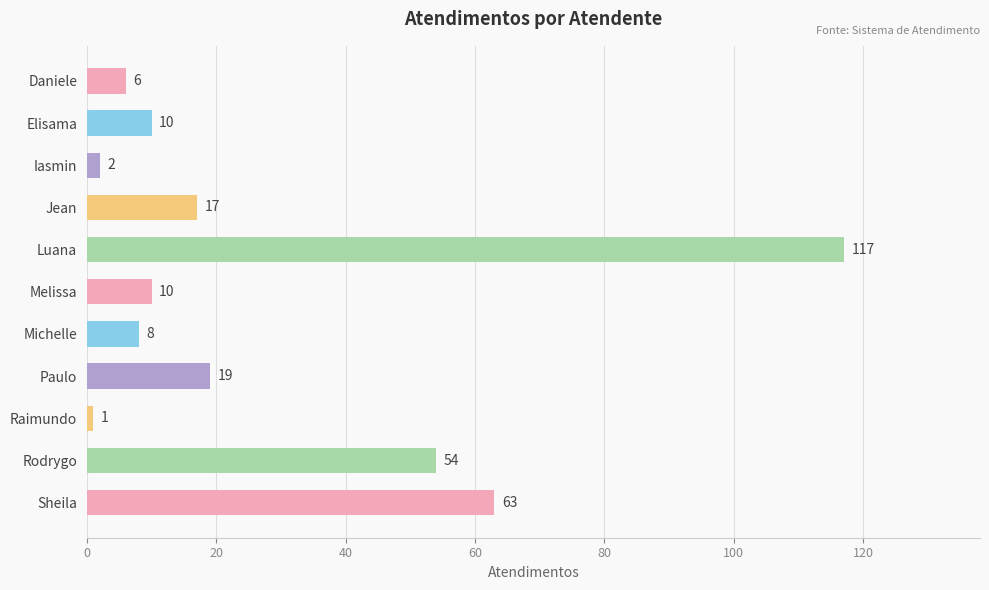

What is the difference between the maximum and second lowest values?

115